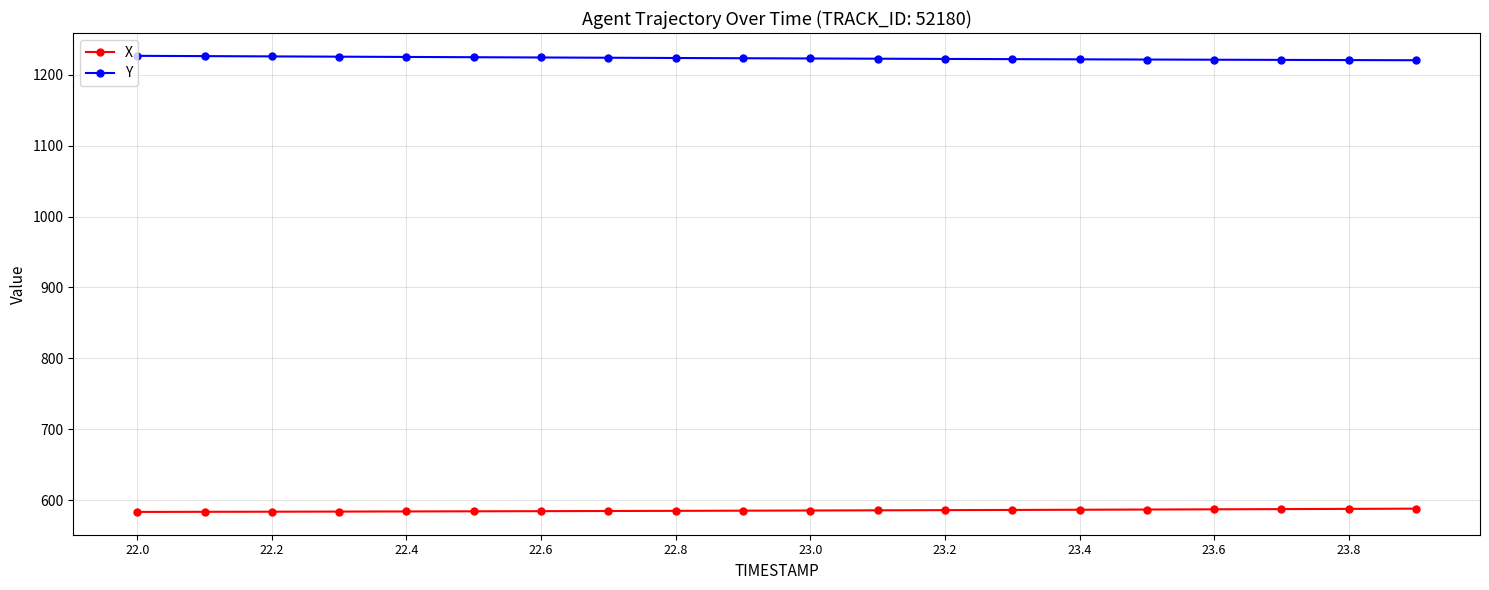

Which series has the largest total across all categories?

Y